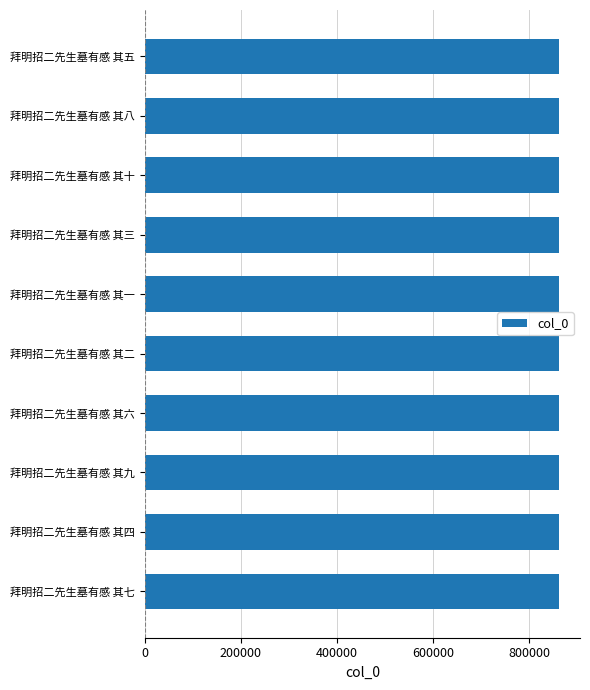

Approximately how many times larger is the value at 拜明招二先生墓有感 其十 compared to 拜明招二先生墓有感 其一?

1.0